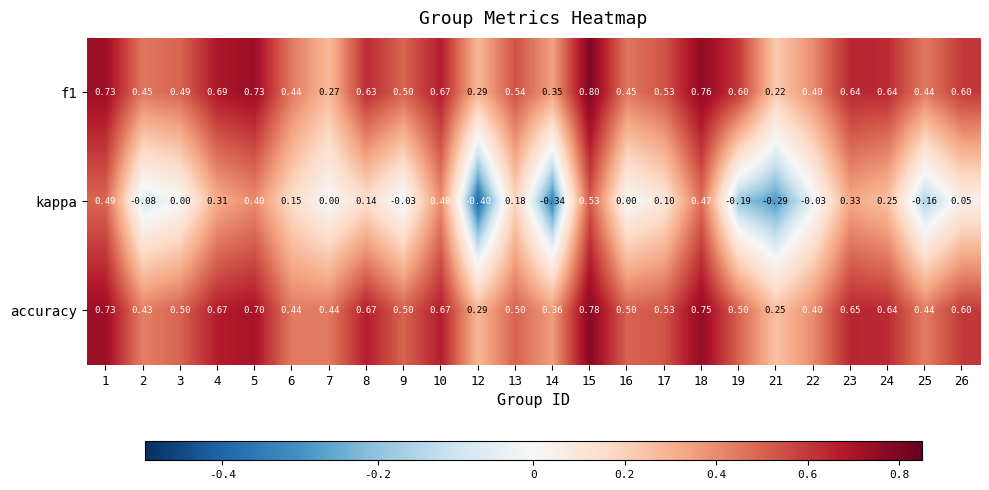

Which series has the widest spread of values?

kappa